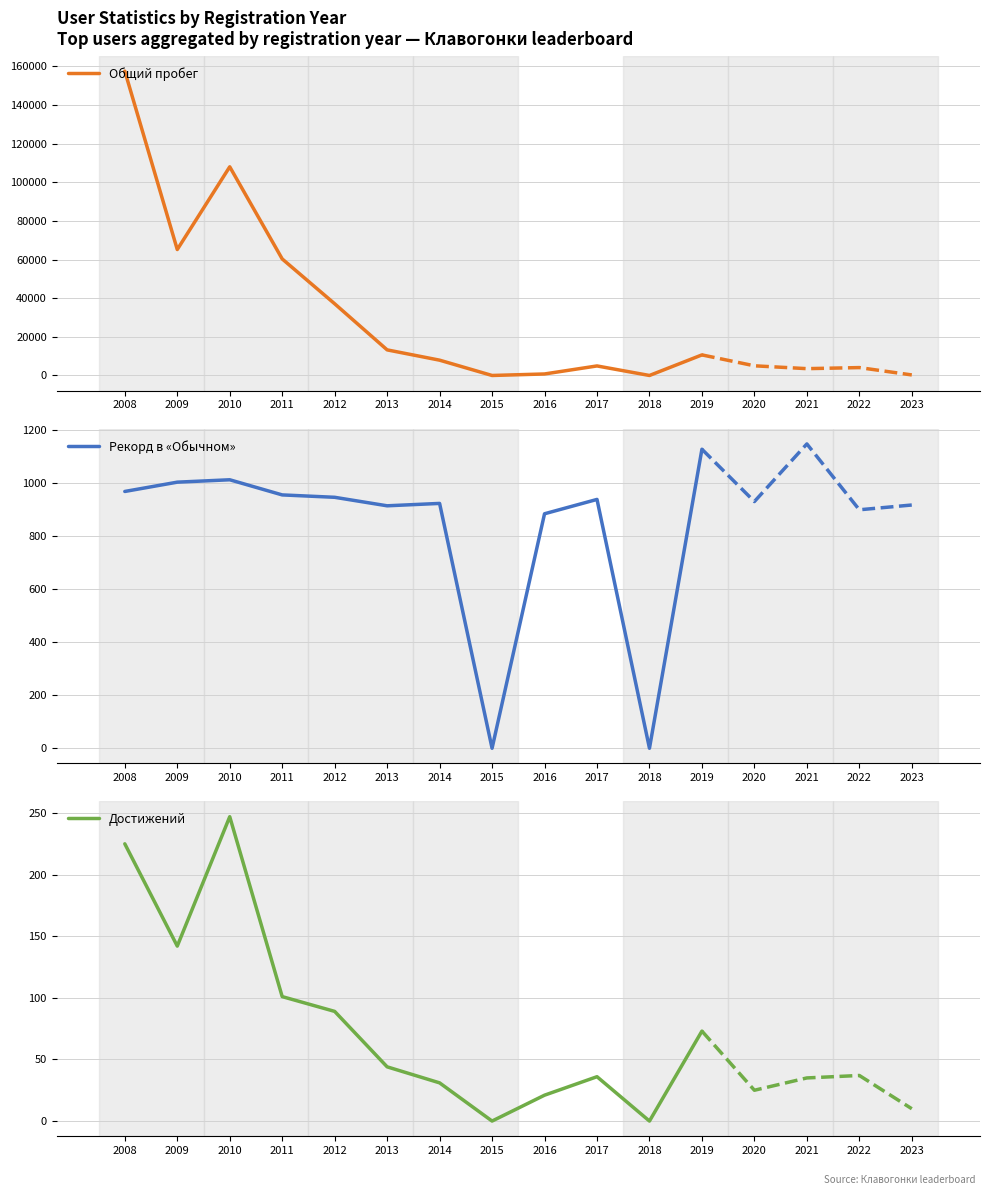

What is the difference between the maximum and minimum values in the Достижений series?

247